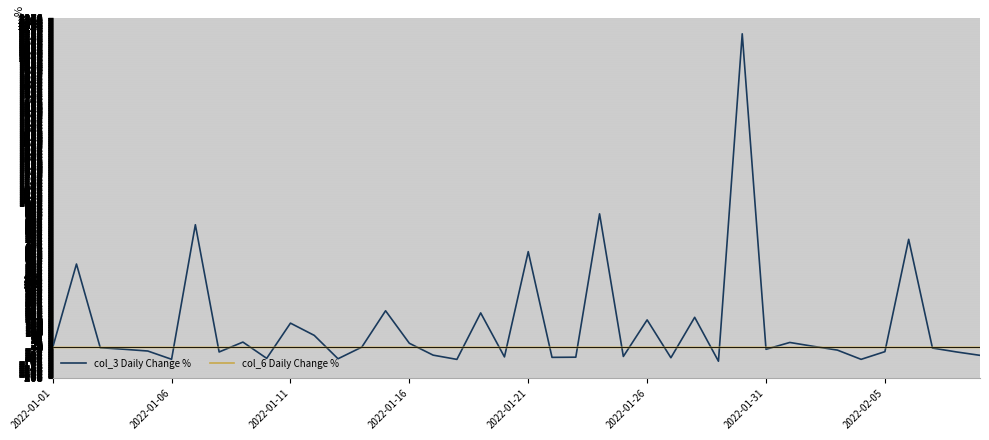

Does the chart have visible grid lines?

Yes